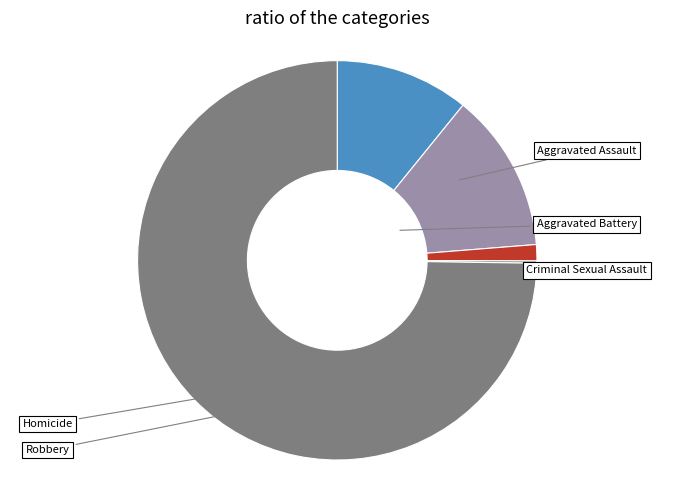

Rank the categories by value from highest to lowest.

Robbery, Aggravated Battery, Aggravated Assault, Criminal Sexual Assault, Homicide